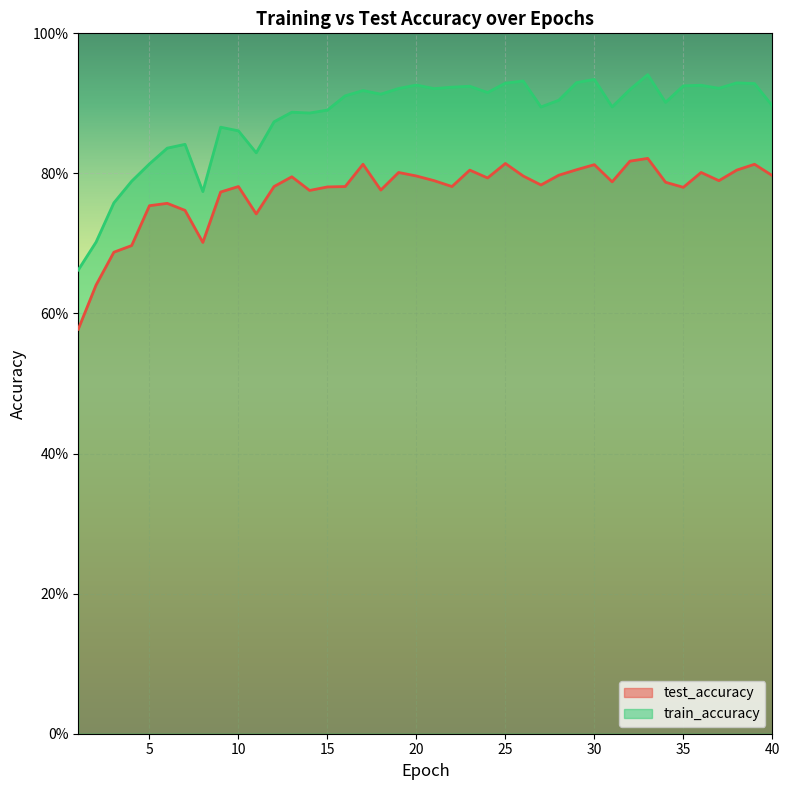

Reading left to right, extract all data points from this chart.

test_accuracy: 0.6	0.6	0.7	0.7	0.8	0.8	0.7	0.7	0.8	0.8	0.7	0.8	0.8	0.8	0.8	0.8	0.8	0.8	0.8	0.8	0.8	0.8	0.8	0.8	0.8	0.8	0.8	0.8	0.8	0.8	0.8	0.8	0.8	0.8	0.8	0.8	0.8	0.8	0.8	0.8
train_accuracy: 0.7	0.7	0.8	0.8	0.8	0.8	0.8	0.8	0.9	0.9	0.8	0.9	0.9	0.9	0.9	0.9	0.9	0.9	0.9	0.9	0.9	0.9	0.9	0.9	0.9	0.9	0.9	0.9	0.9	0.9	0.9	0.9	0.9	0.9	0.9	0.9	0.9	0.9	0.9	0.9